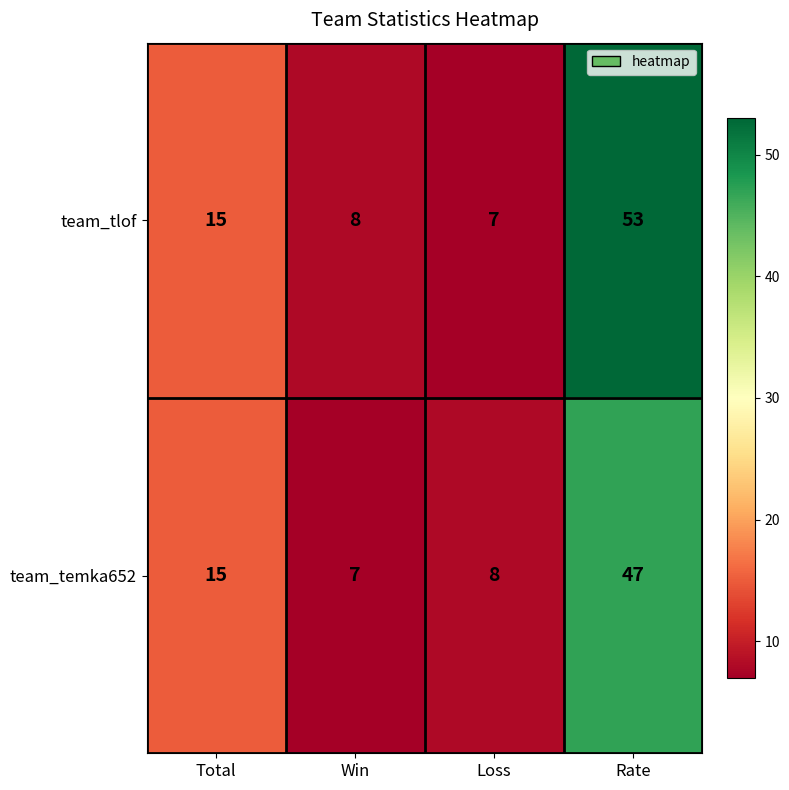

At which category is the sum across all series the highest?

Rate